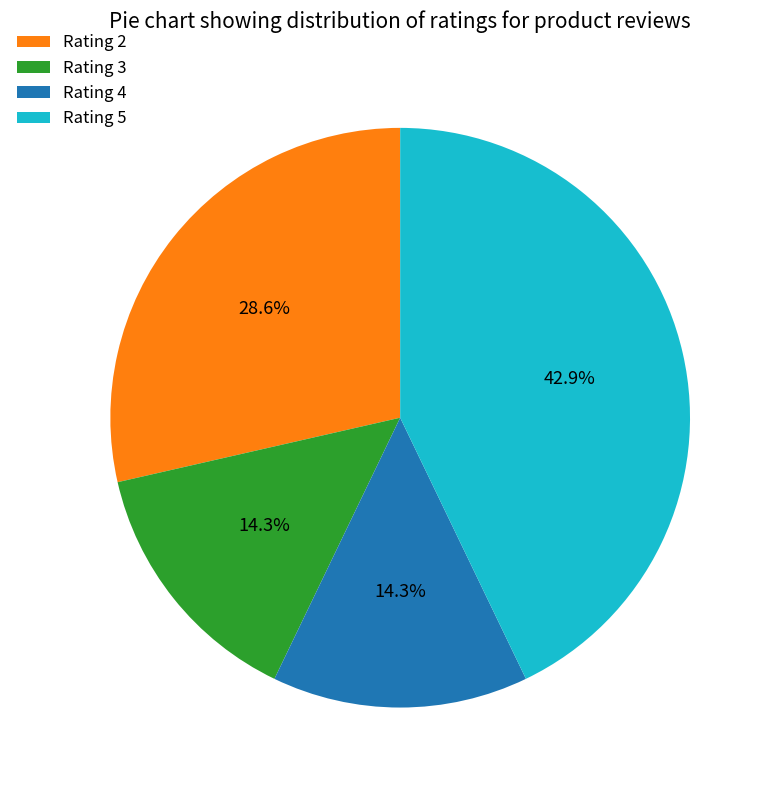

How much of the chart is everything except Rating 3?

85.7%